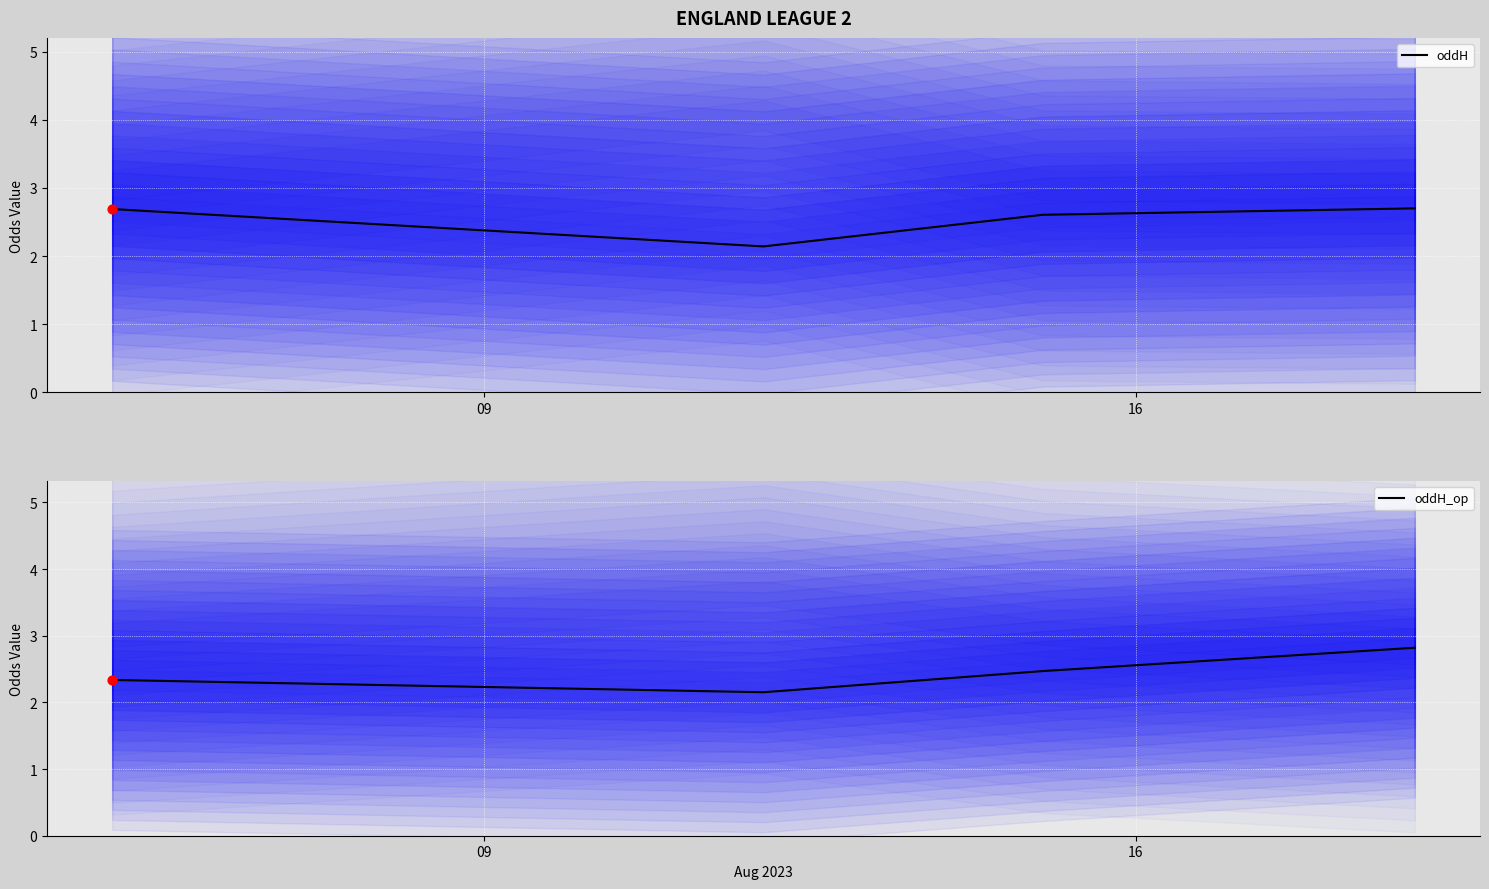

Is the value of oddH_op (mean) at 16 greater than the value of oddH (mean) at 3?

No